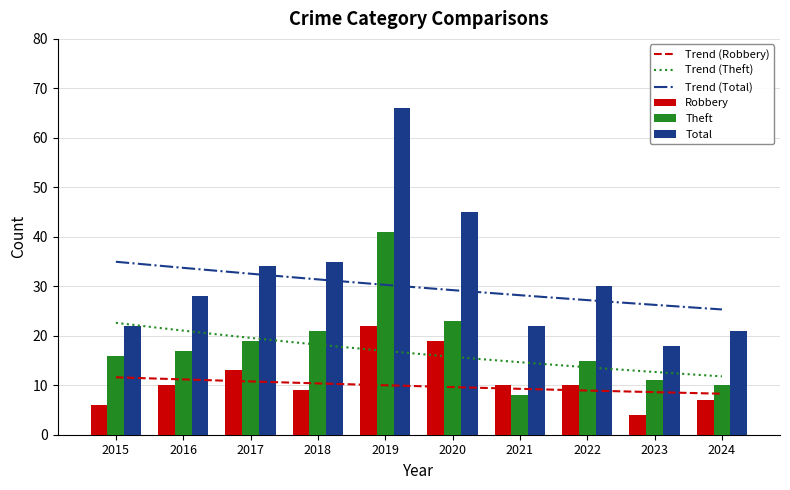

Which has a higher value, 2021 or 2016?

2021